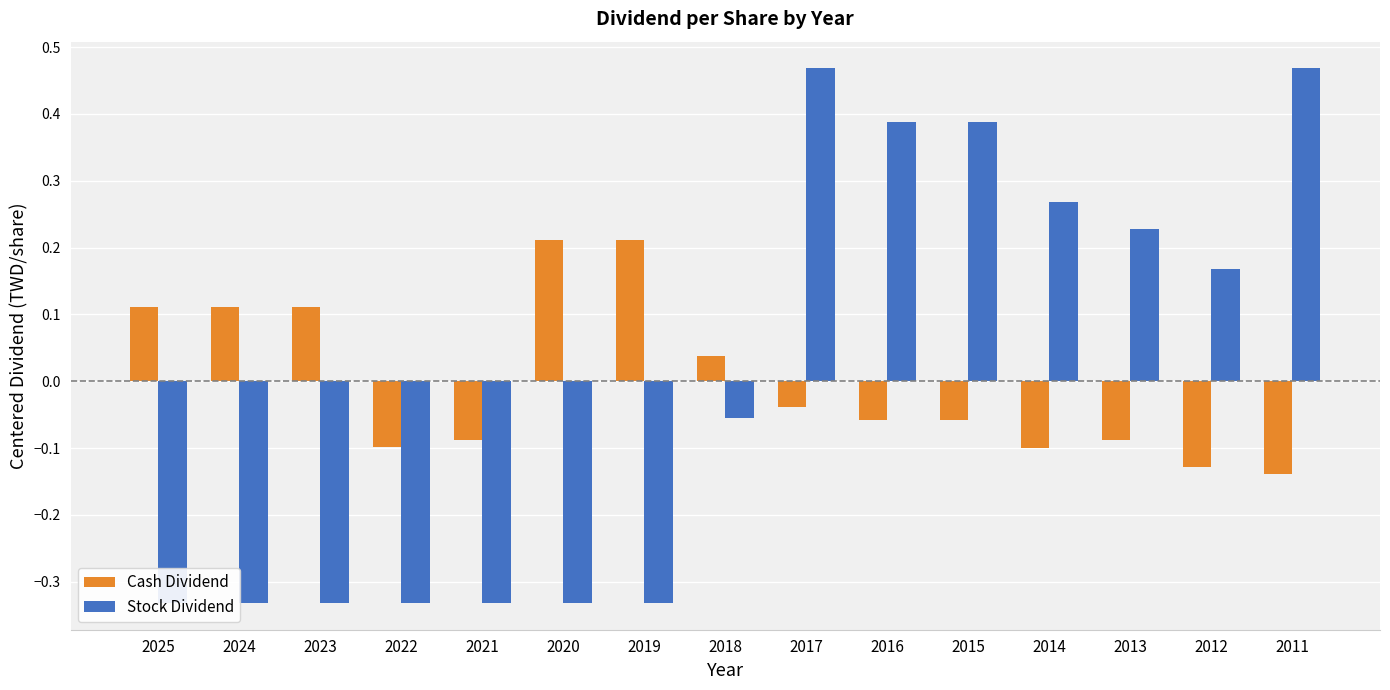

Rank the categories by Stock Dividend value from lowest to highest.

2025, 2024, 2023, 2022, 2021, 2020, 2019, 2018, 2012, 2013, 2014, 2016, 2015, 2017, 2011